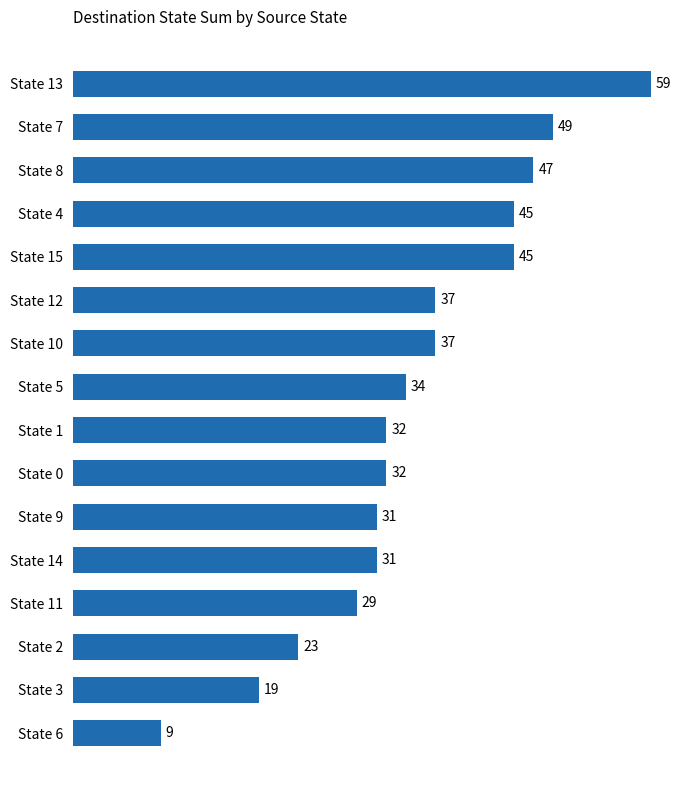

Reading top to bottom, what are all the values shown in this chart?

State 13=59	State 7=49	State 8=47	State 4=45	State 15=45	State 12=37	State 10=37	State 5=34	State 1=32	State 0=32	State 9=31	State 14=31	State 11=29	State 2=23	State 3=19	State 6=9